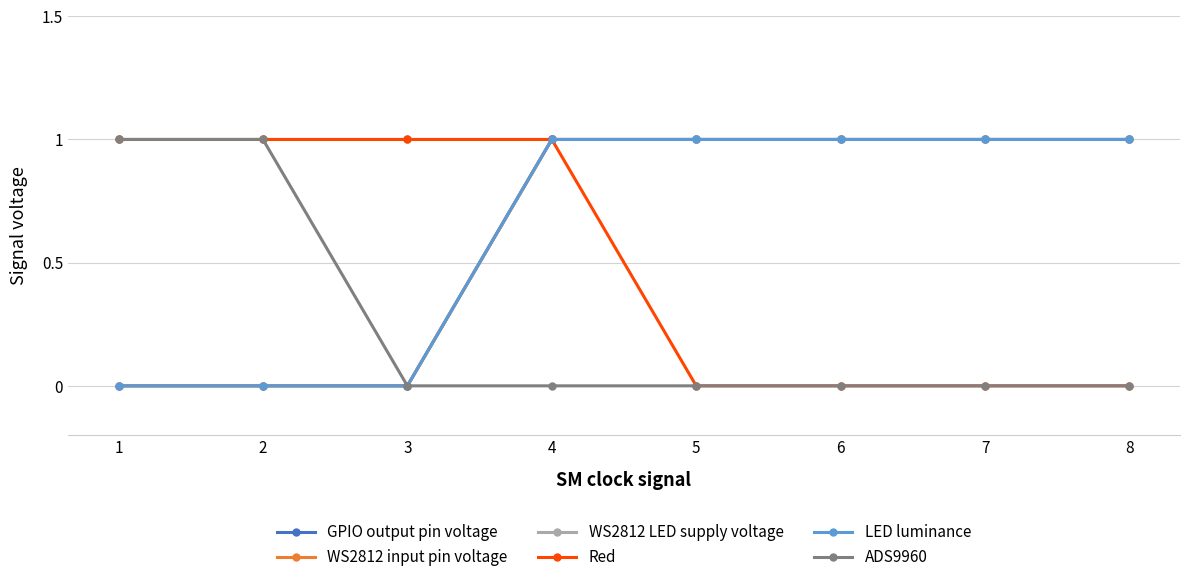

What is the lowest value of the WS2812 LED supply voltage series?

1